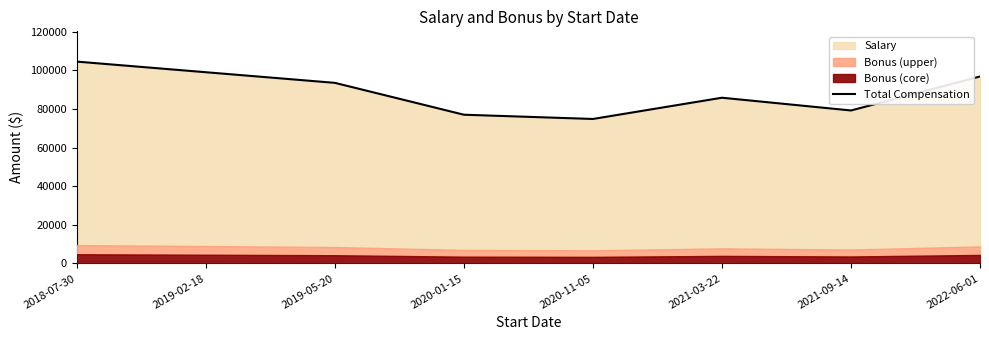

How many interior local valleys (lower than both neighbors) does the data have?

2